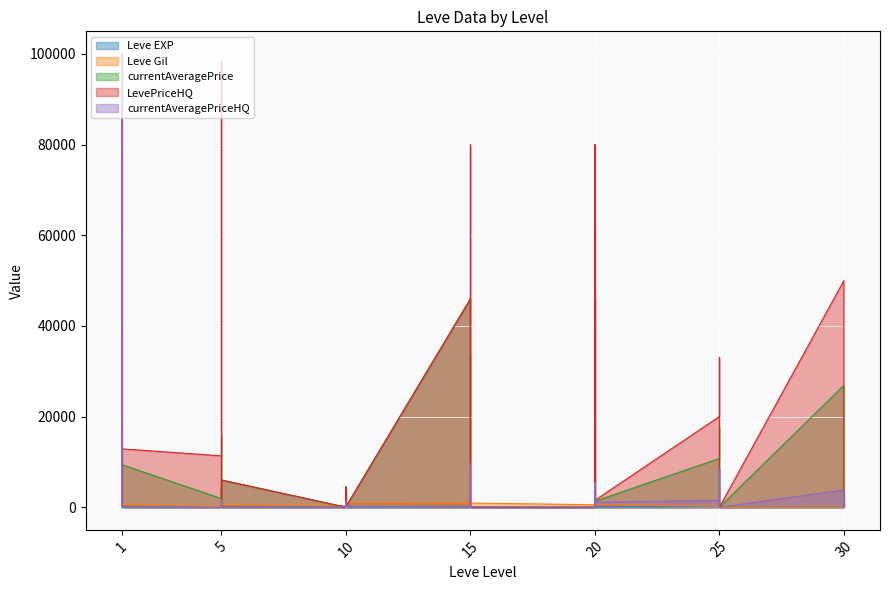

True or false: Leve EXP has a value of 22 at 25.

False